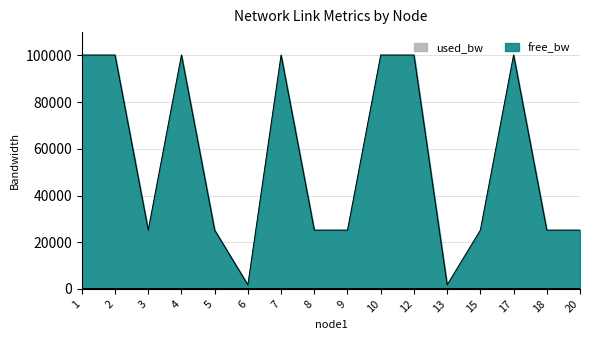

What is the minimum value for used_bw?

192.0